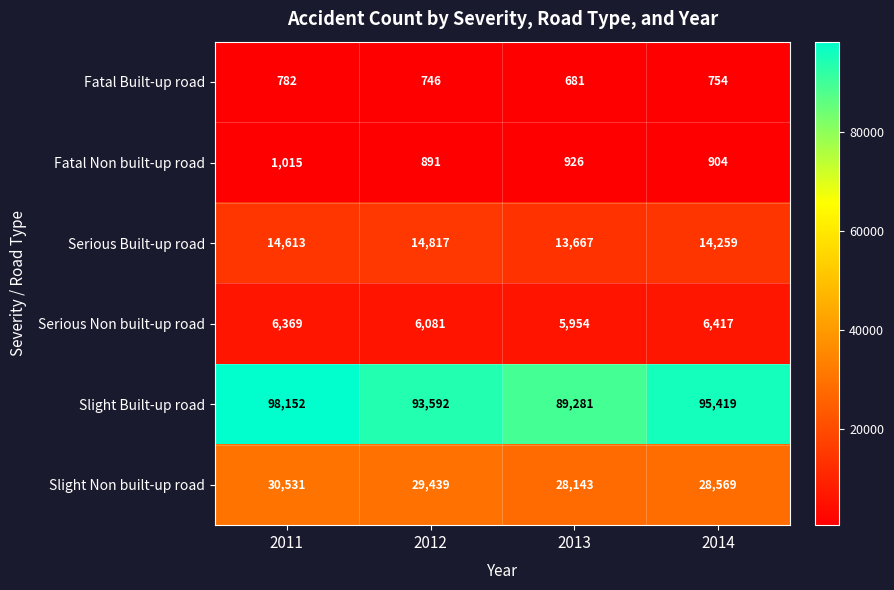

Which series changed the most between 2012 and 2014?

Slight Built-up road